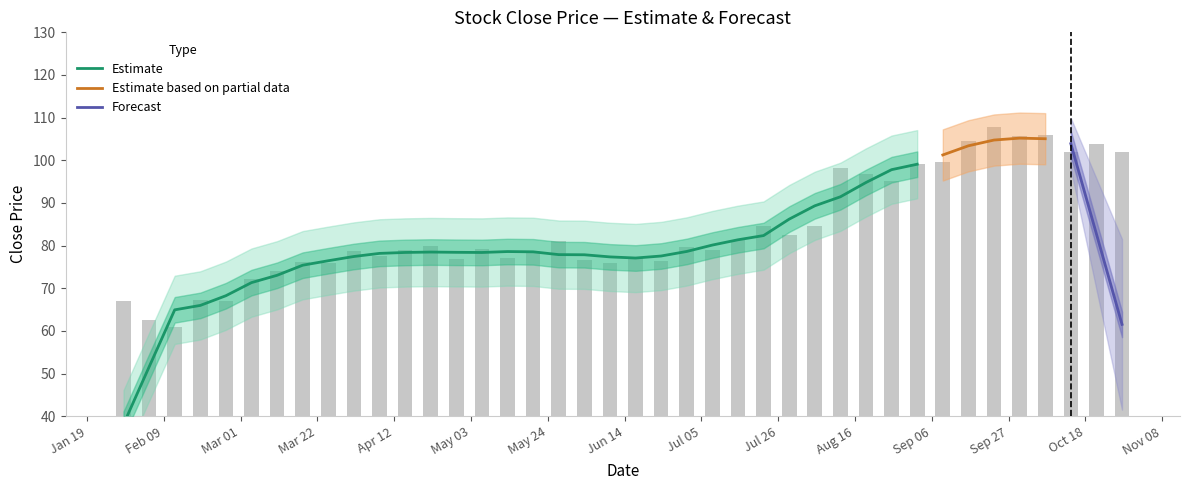

Are the bars grouped side by side (vs. stacked)?

No